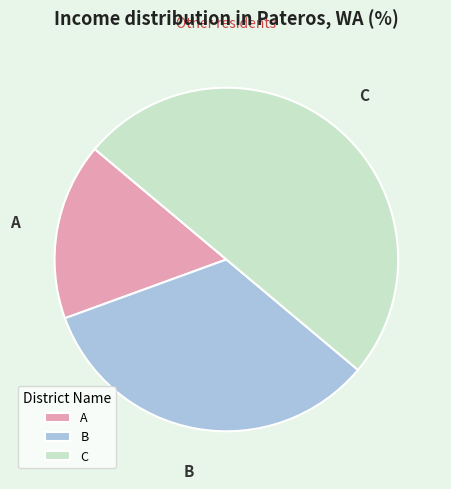

The A slice represents 17% of the pie. True or false?

True